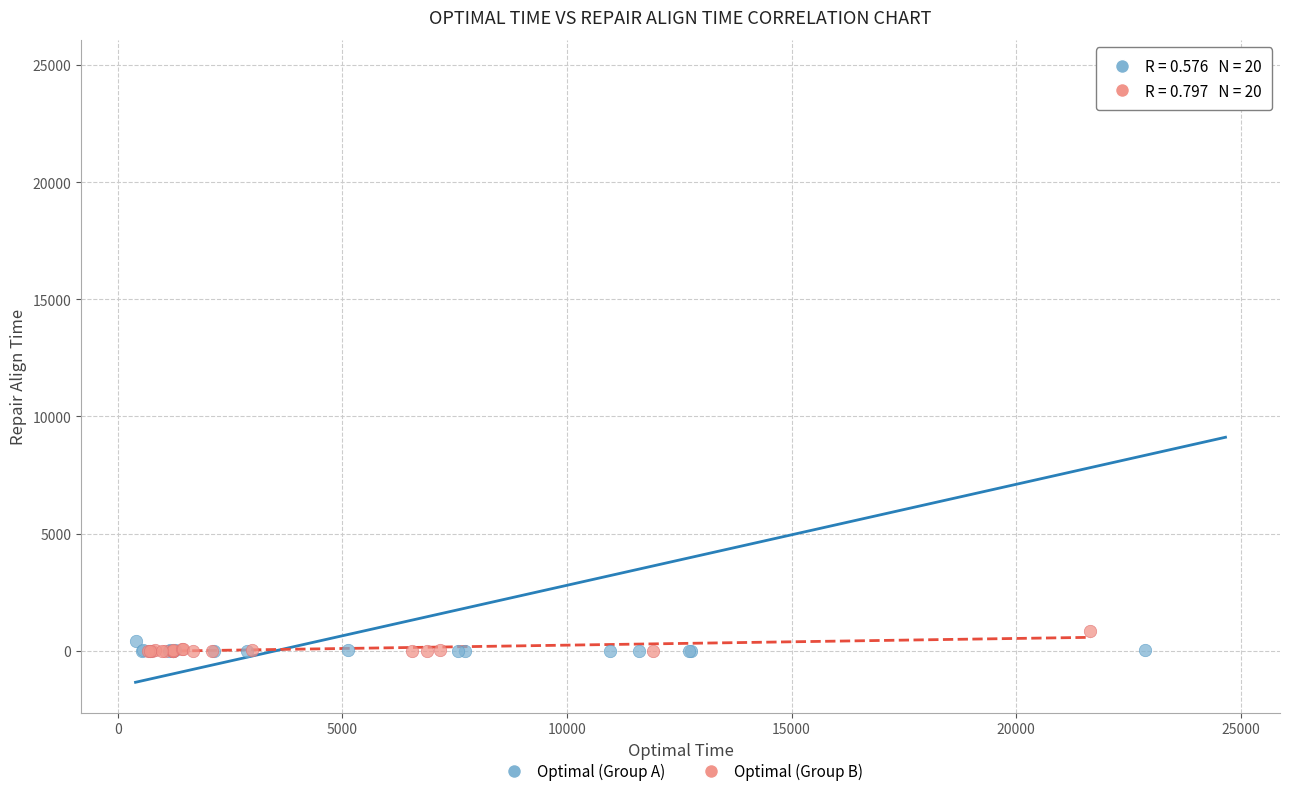

Which series reaches the maximum Y coordinate?

Optimal (Group A)